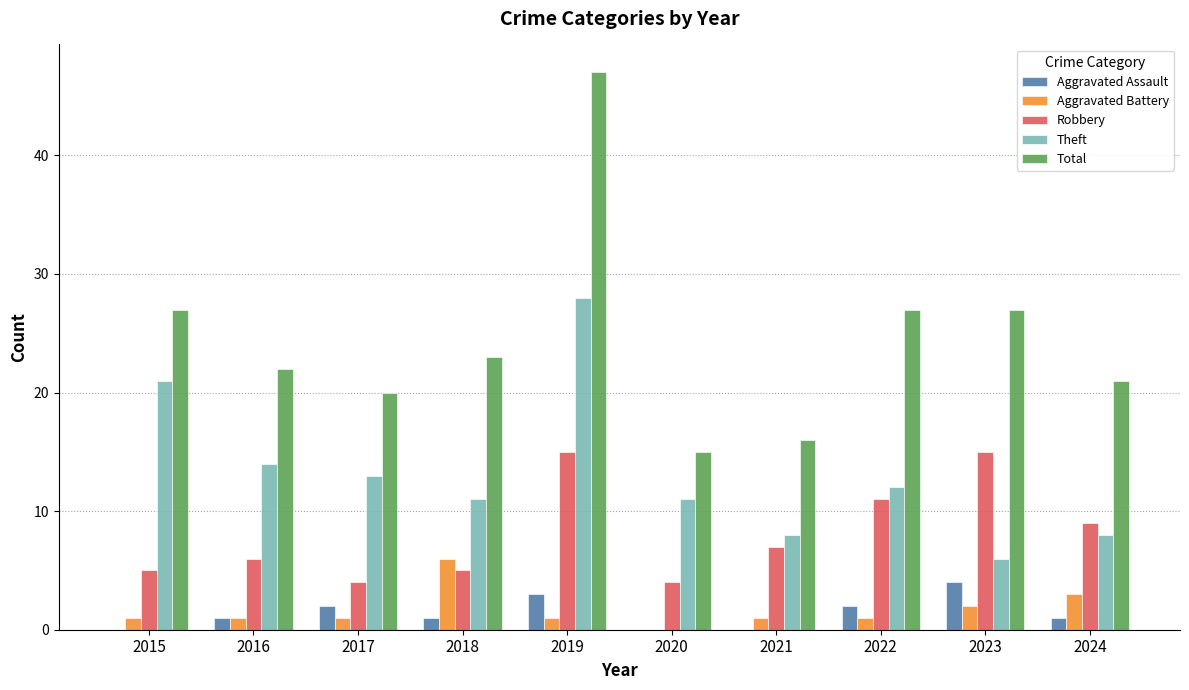

How many categories are shown in the chart?

10